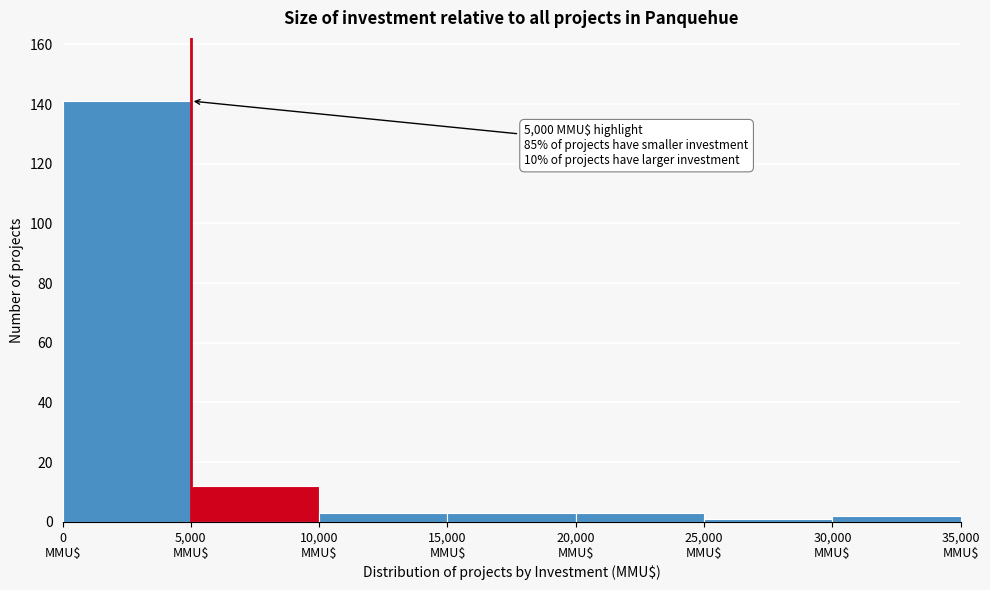

Which range on the x-axis has the tallest bar?

0 to 5000